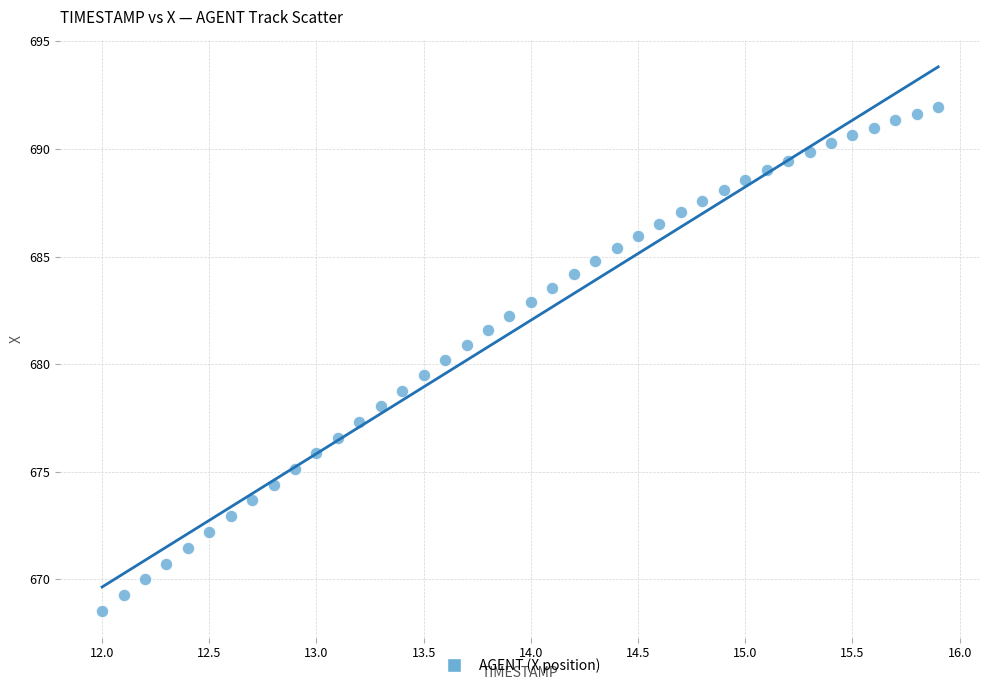

What is the range of Y values (max minus min)?

23.4